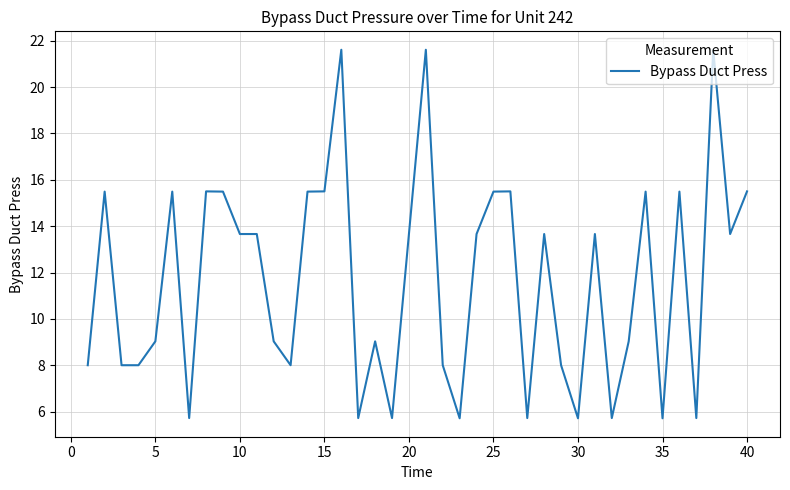

What is the smallest value displayed?

5.7